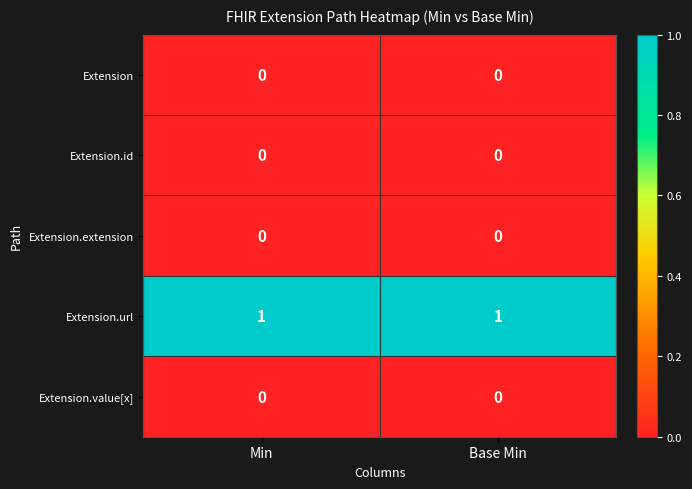

True or false: Extension has a value of 0 at Base Min.

True